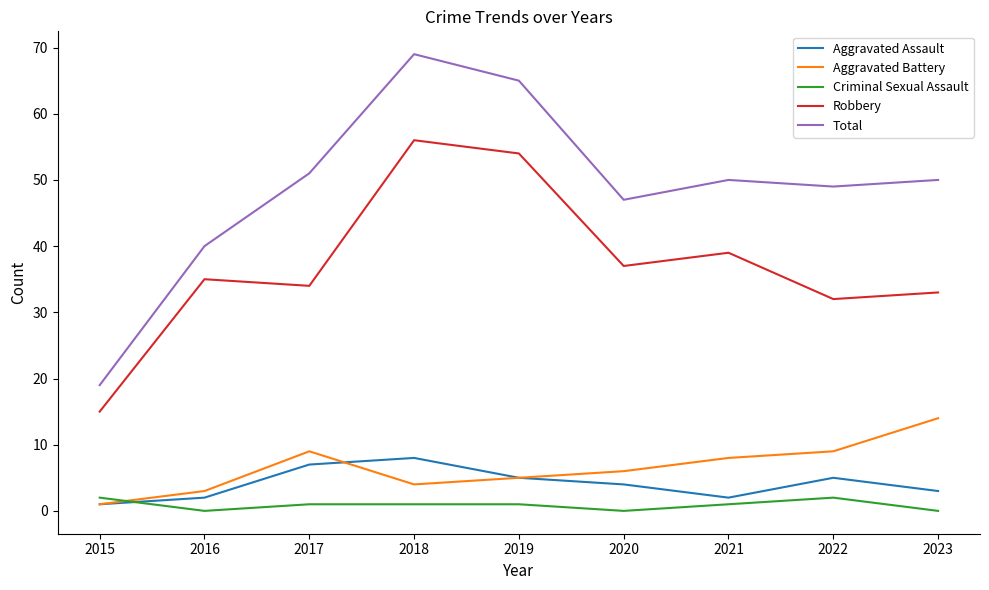

True or false: Robbery and Criminal Sexual Assault cross at least once.

False